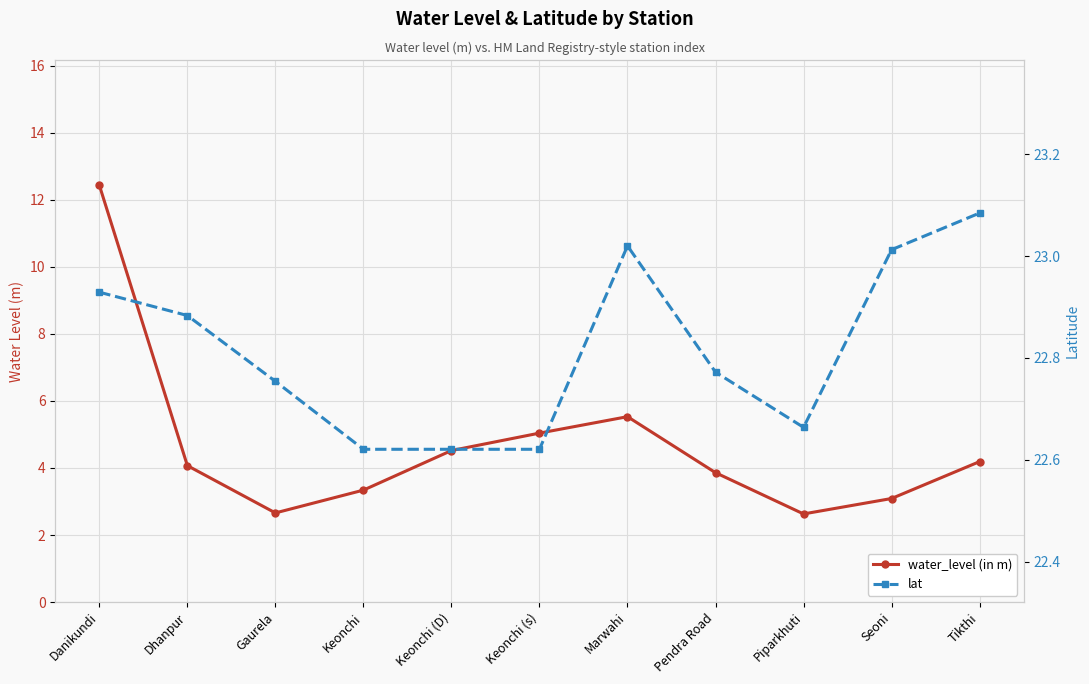

Which series has the widest spread of values?

water_level (in m)